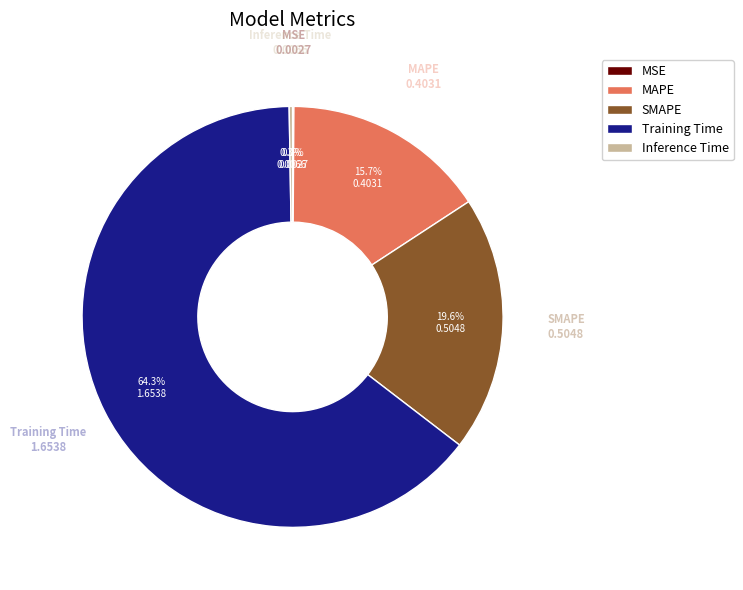

What is the majority slice?

Training Time